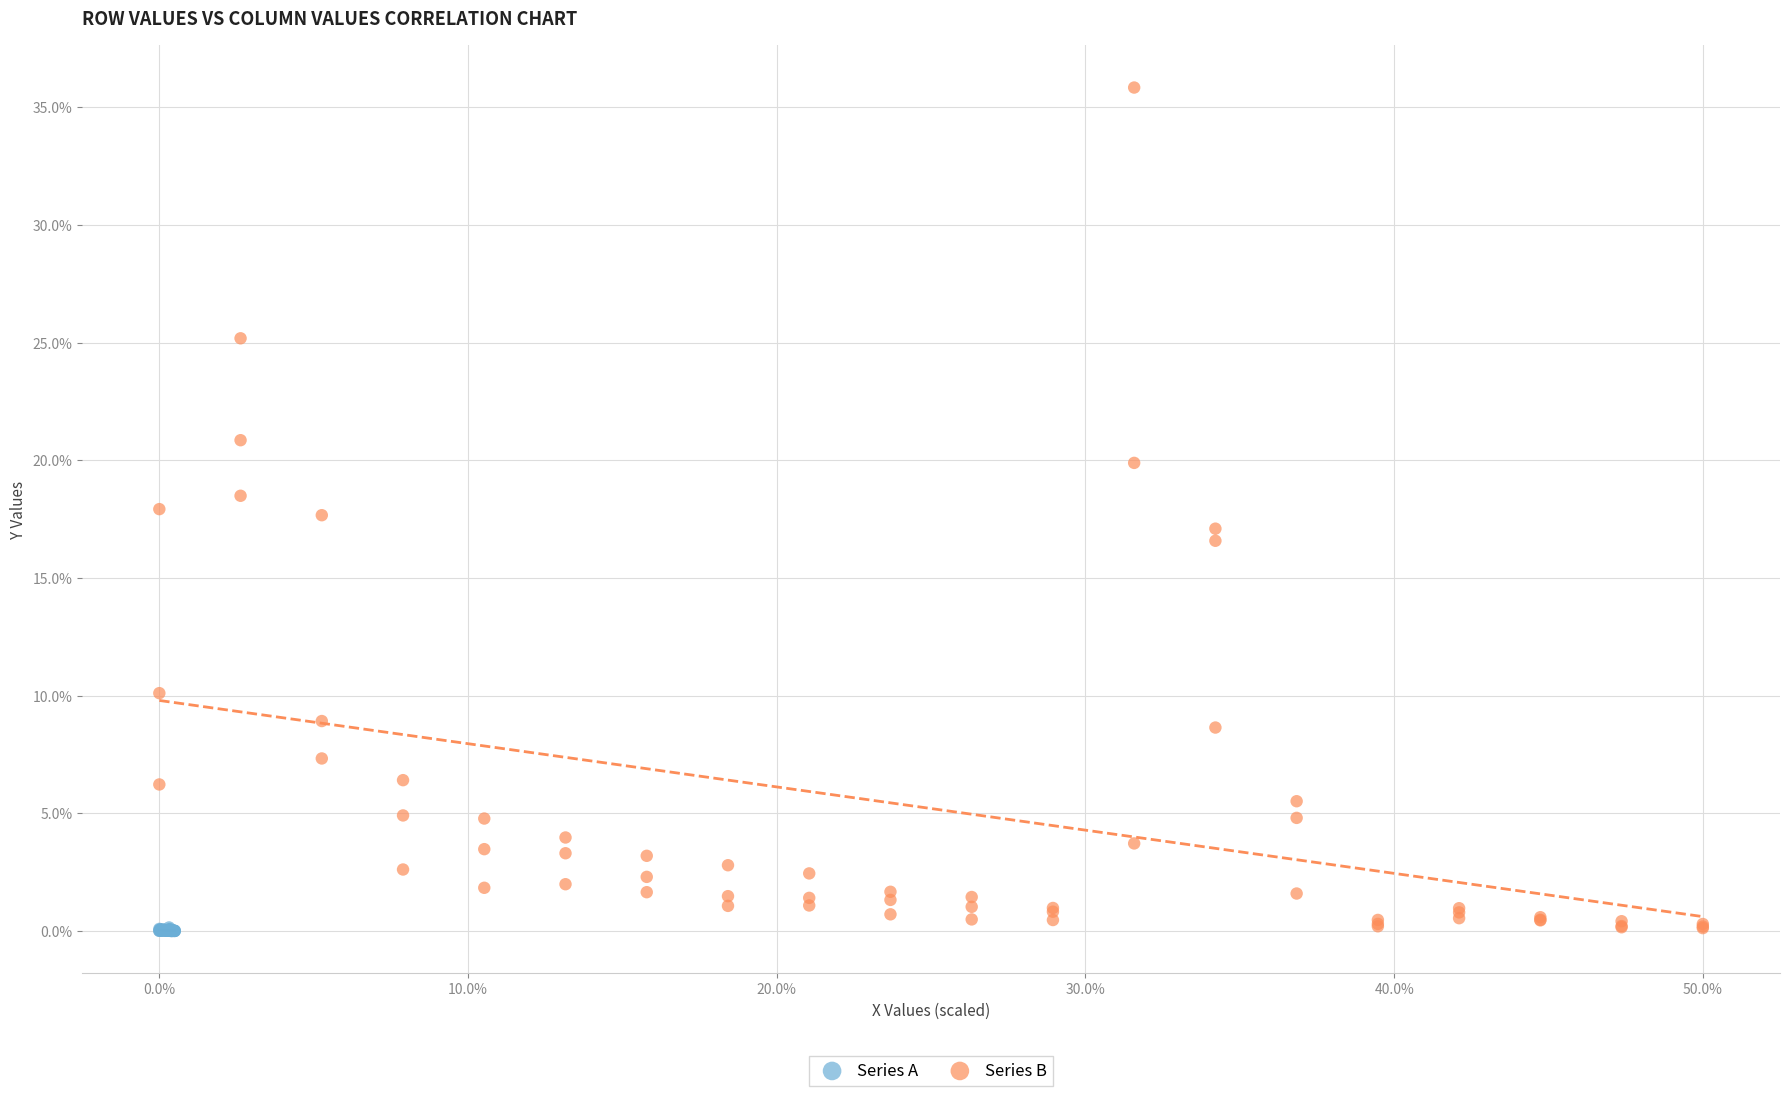

Which series has the largest Y range (max minus min)?

Series B